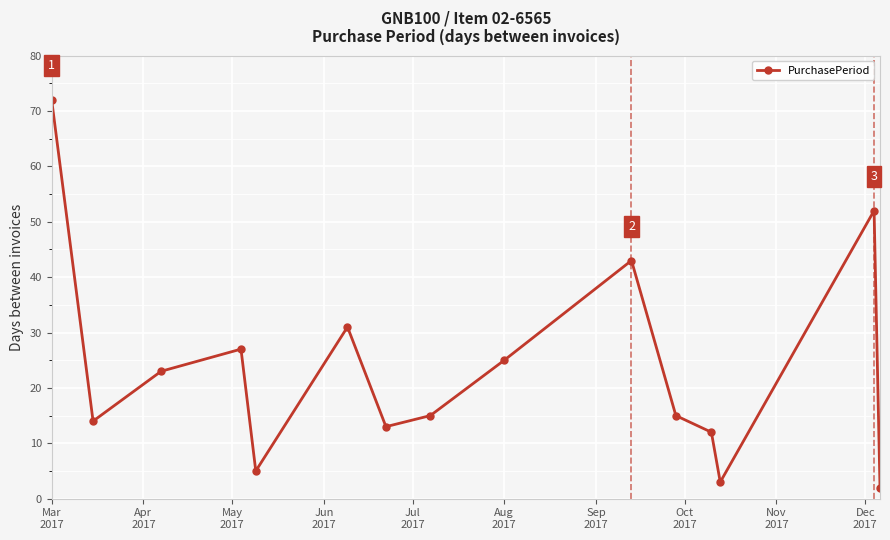

What is the value of the 7th point from the left?

13